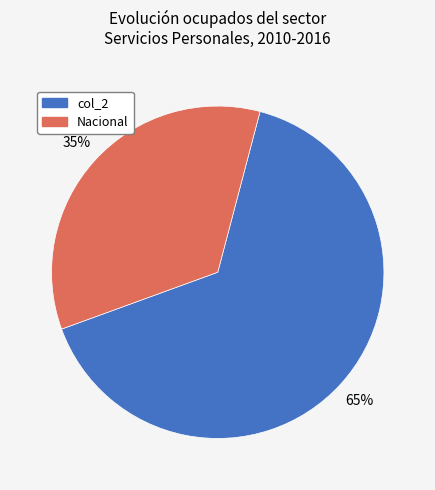

What is the ratio of the value at Nacional to the value at col_2?

0.5